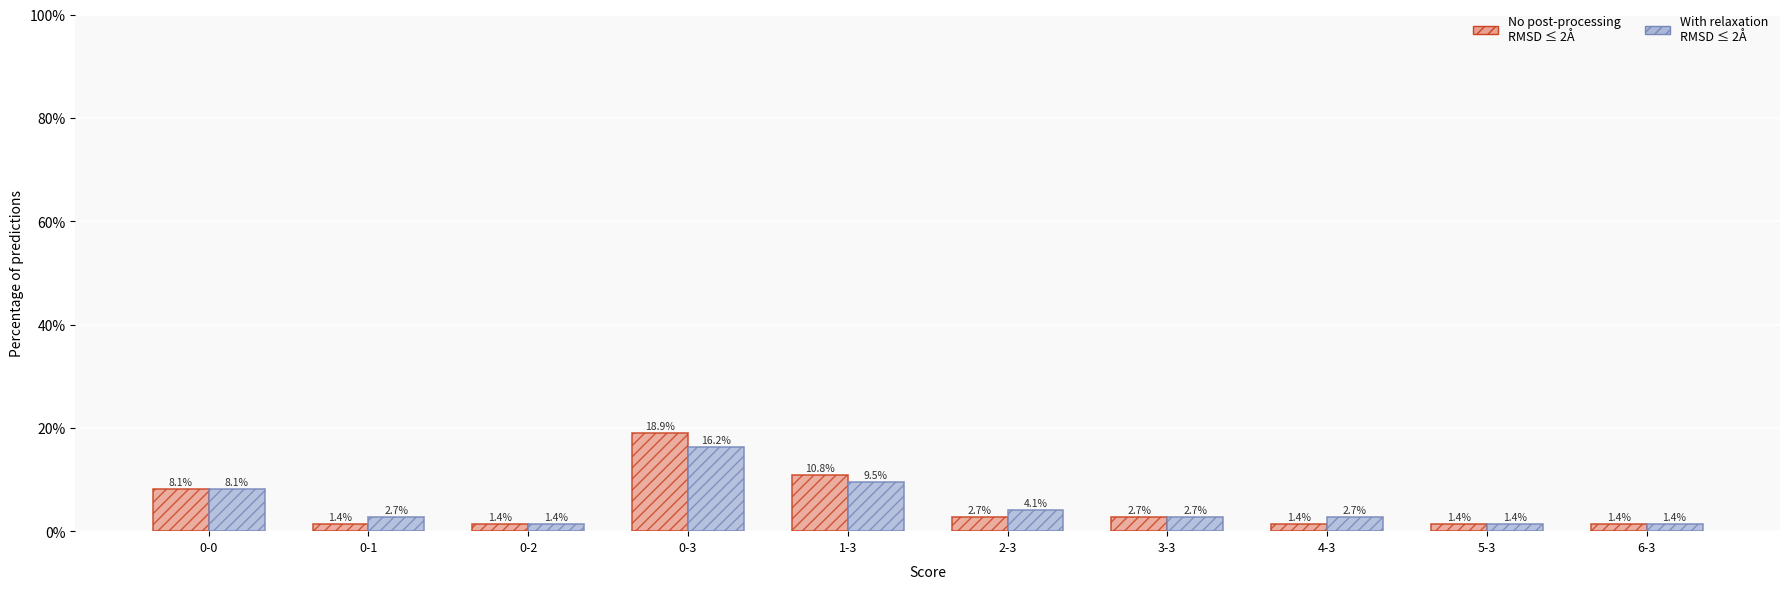

What is the maximum value shown in the chart?

18.9